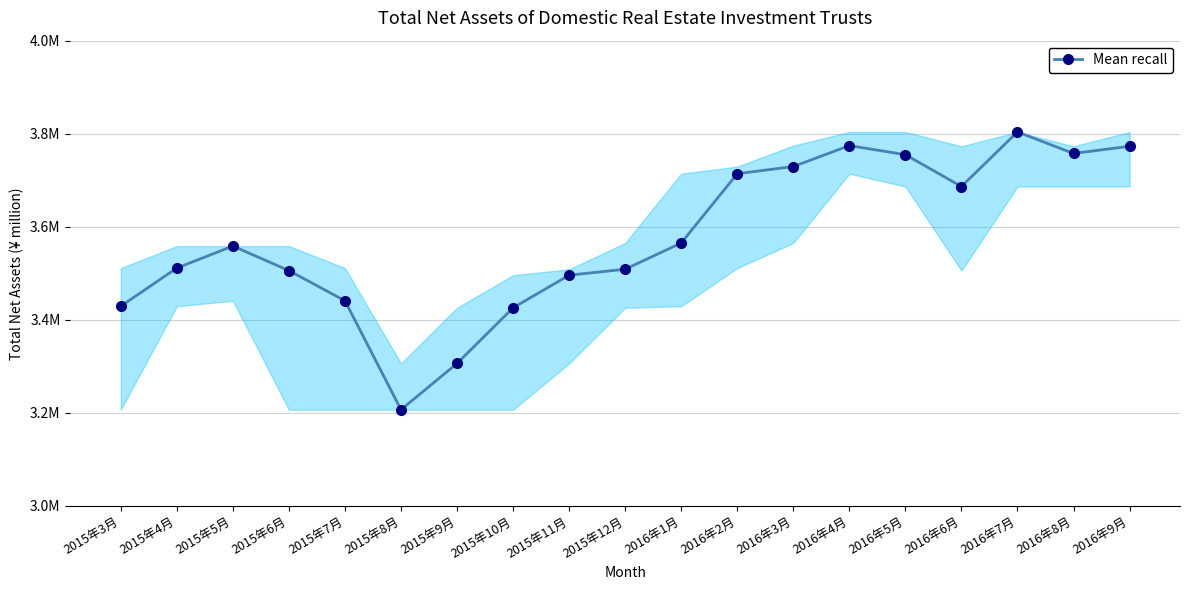

What is the change in value from 2015年9月 to 2015年11月?

+189642